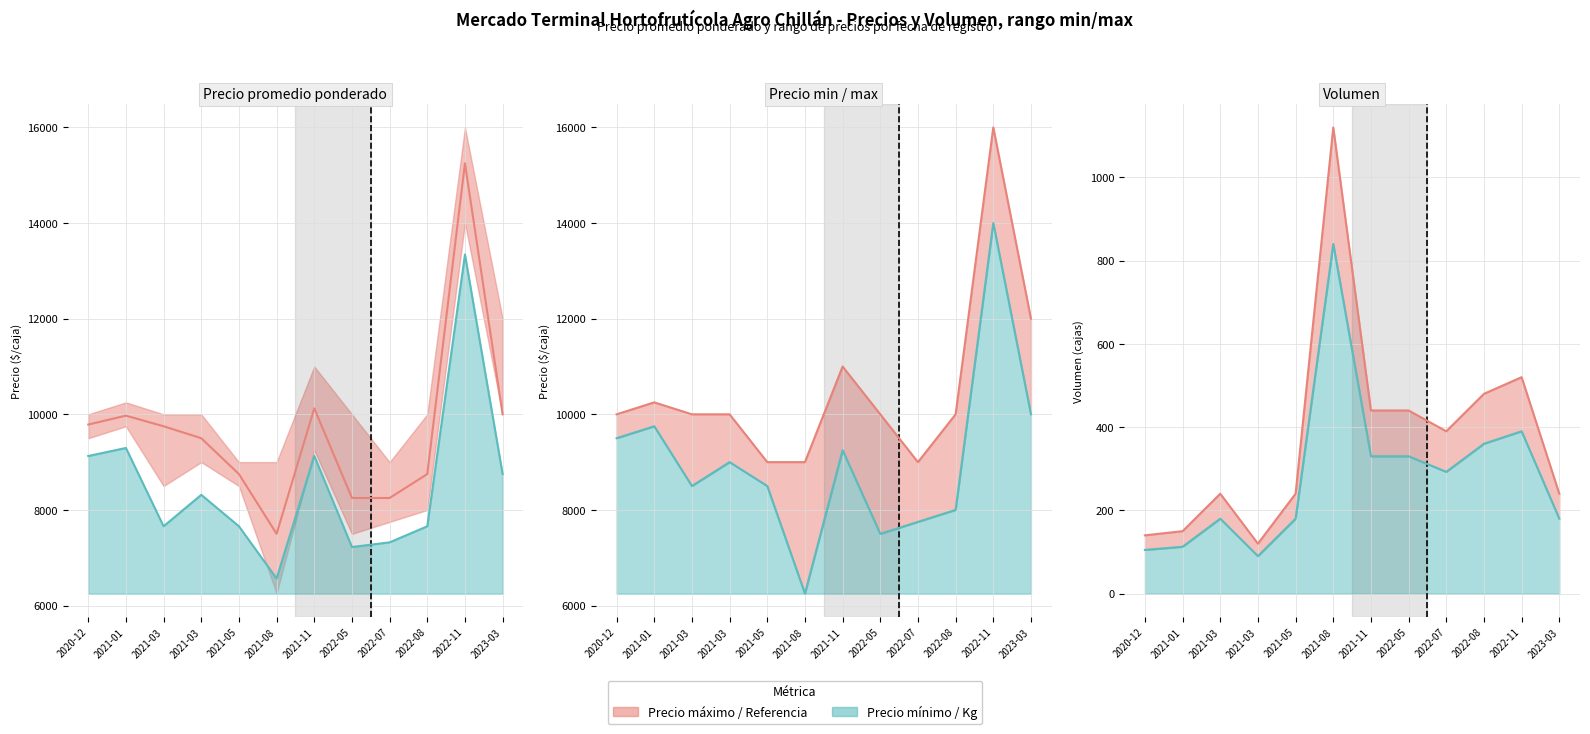

In Precio minimo, how many points are higher than both neighbors (excluding endpoints)?

4